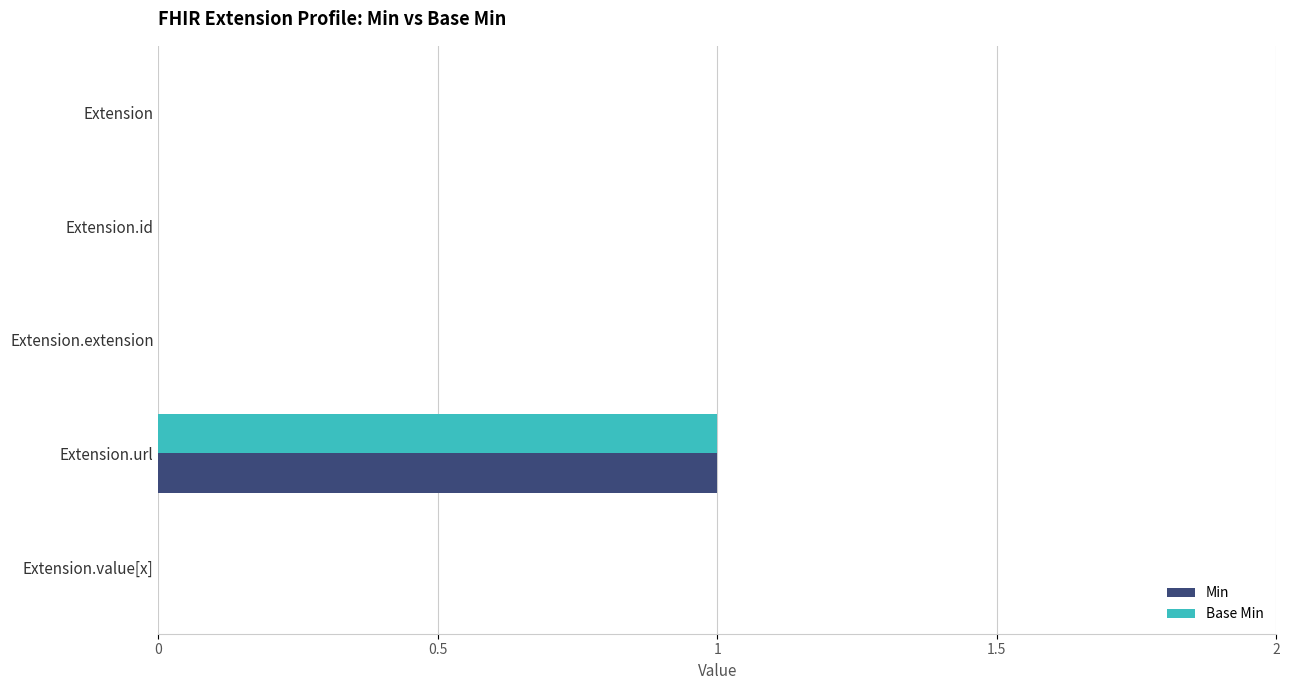

At which category is the sum across all series the highest?

Extension.url